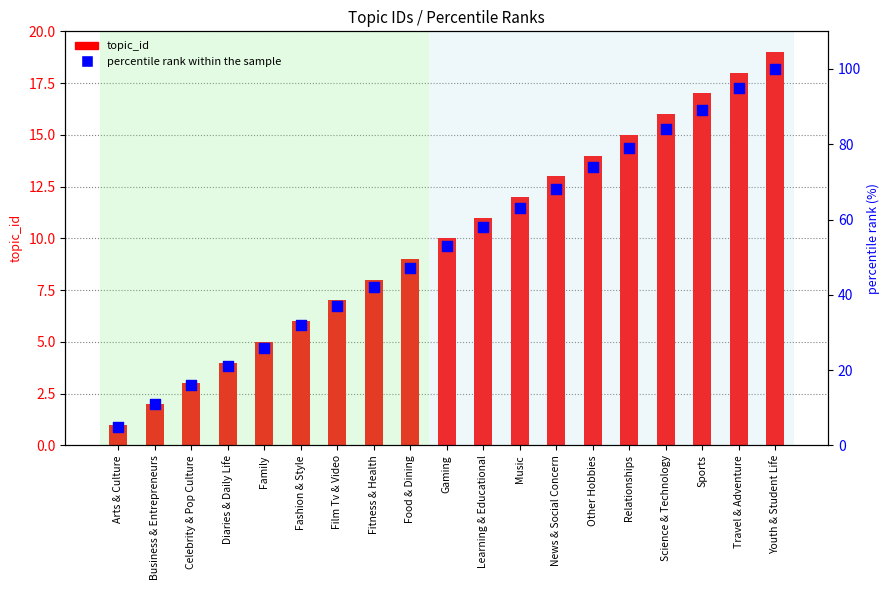

What are all the series names shown in the legend?

topic_id, percentile rank within the sample